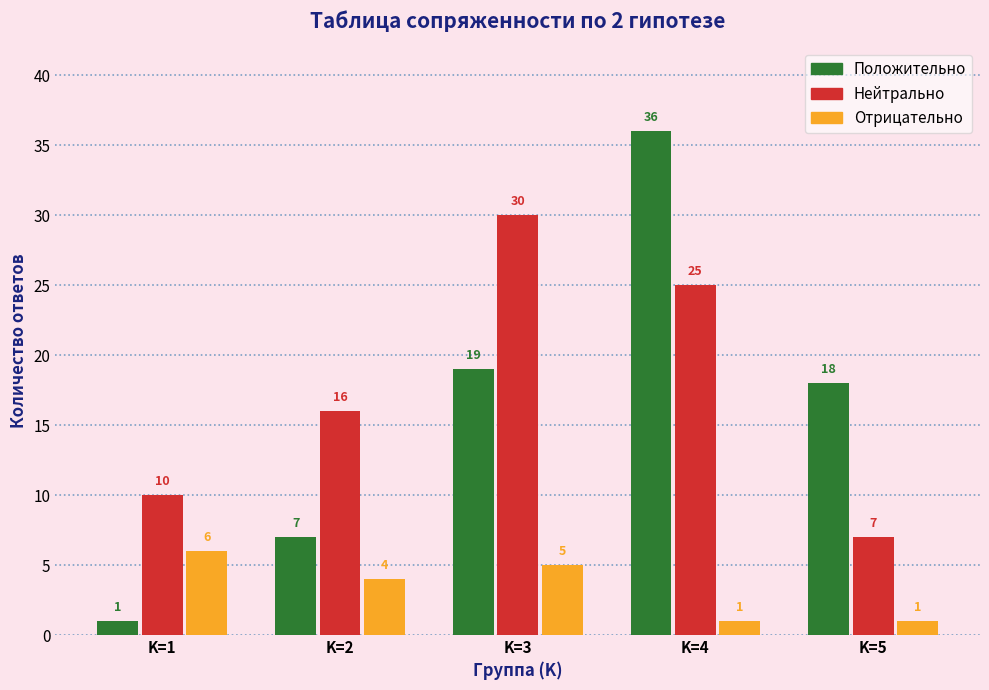

Read the Положительно value at K=4.

36